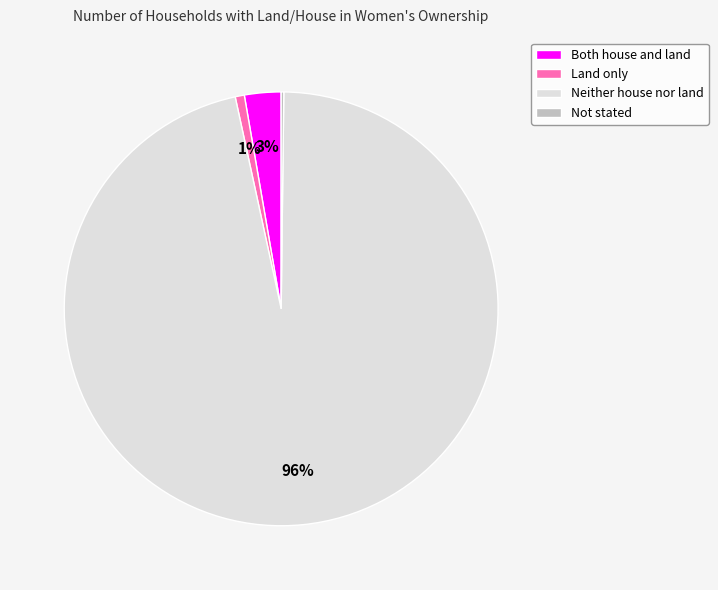

To the nearest percent, what portion does Both house and land represent?

3%